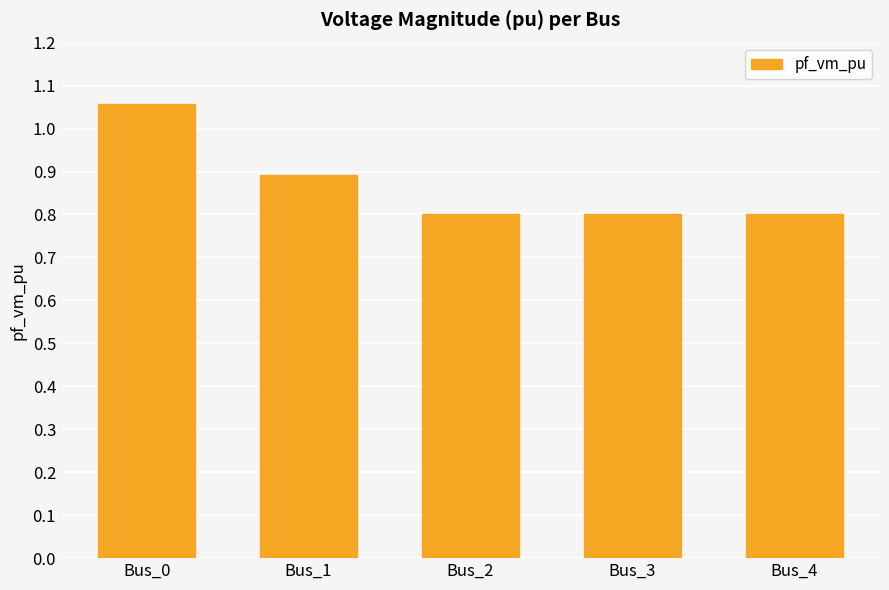

Is it true that the value at Bus_4 is 0.8?

True